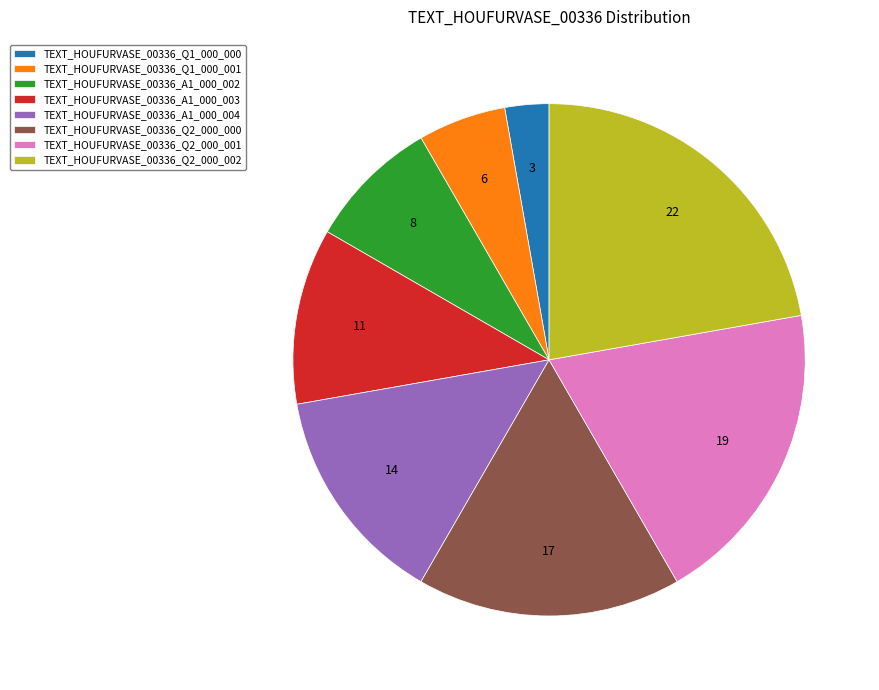

Rank the categories by value from lowest to highest.

TEXT_HOUFURVASE_00336_Q1_000_000, TEXT_HOUFURVASE_00336_Q1_000_001, TEXT_HOUFURVASE_00336_A1_000_002, TEXT_HOUFURVASE_00336_A1_000_003, TEXT_HOUFURVASE_00336_A1_000_004, TEXT_HOUFURVASE_00336_Q2_000_000, TEXT_HOUFURVASE_00336_Q2_000_001, TEXT_HOUFURVASE_00336_Q2_000_002